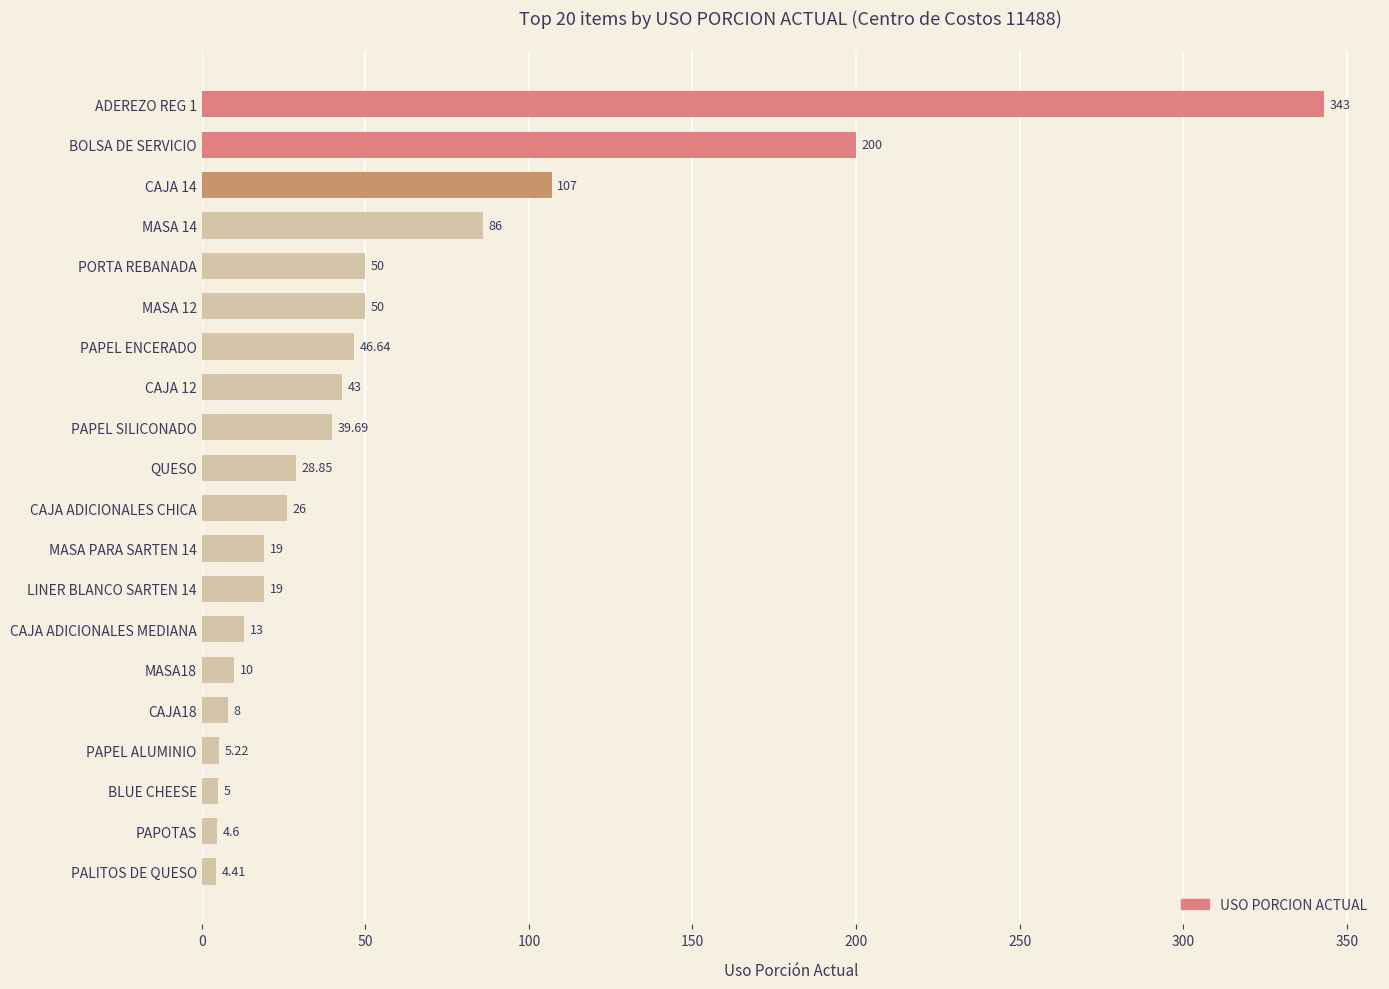

Are the bars grouped side by side (vs. stacked)?

No